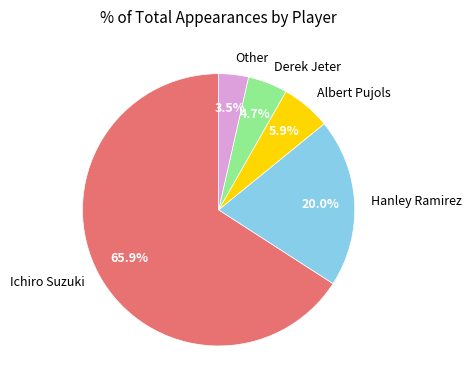

What percentage is NOT represented by Other?

96.5%